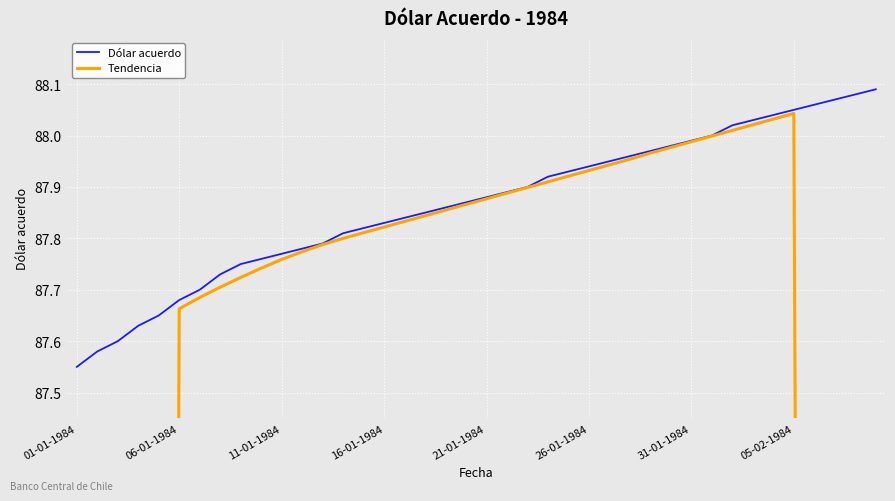

Which series has the largest total across all categories?

Dólar acuerdo